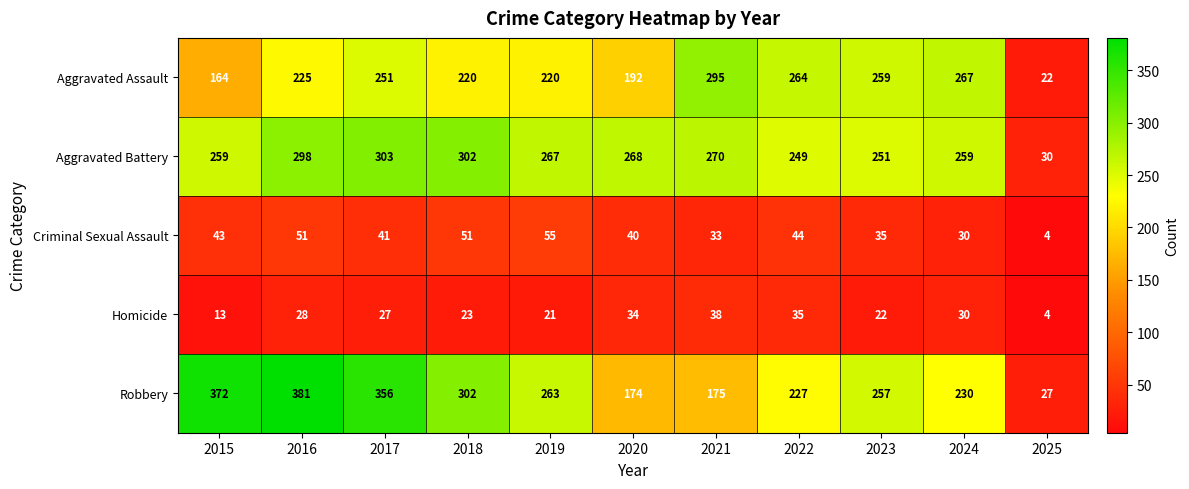

What is the sum of the Robbery values at 2020 and 2025?

201